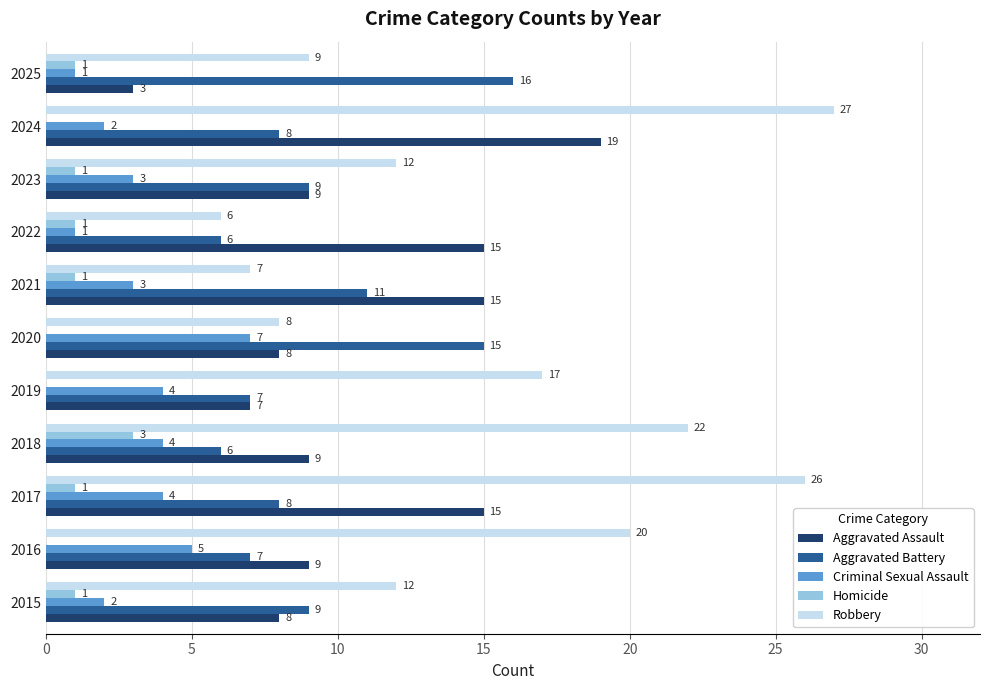

Read the Aggravated Assault value at 2024.

19